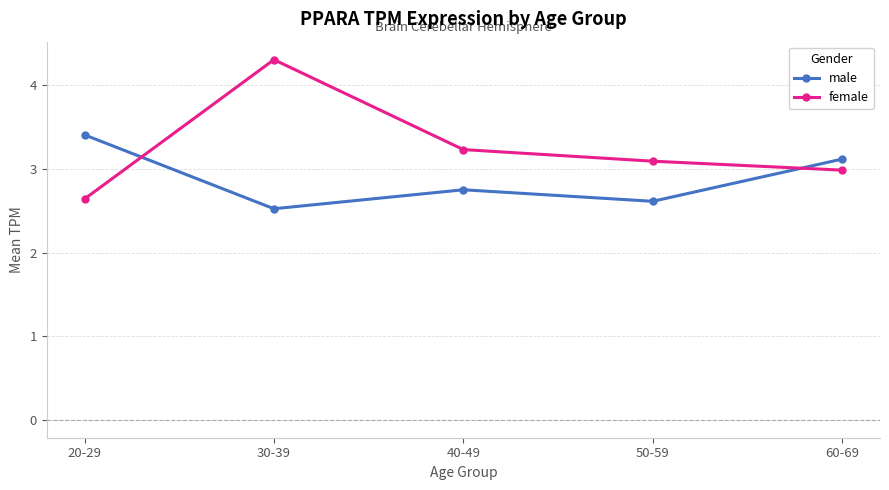

Rank the series at 50-59 from highest to lowest value.

female, male